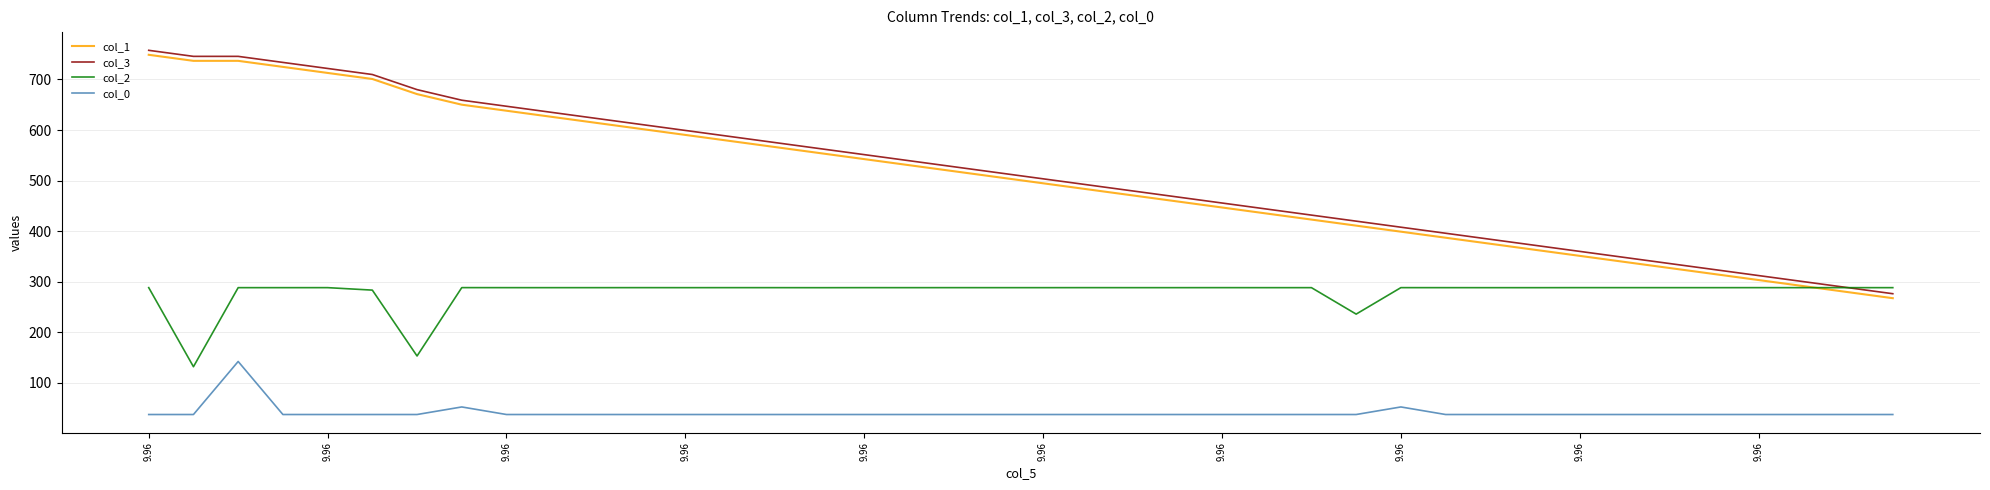

What is the minimum value for col_2?

132.1